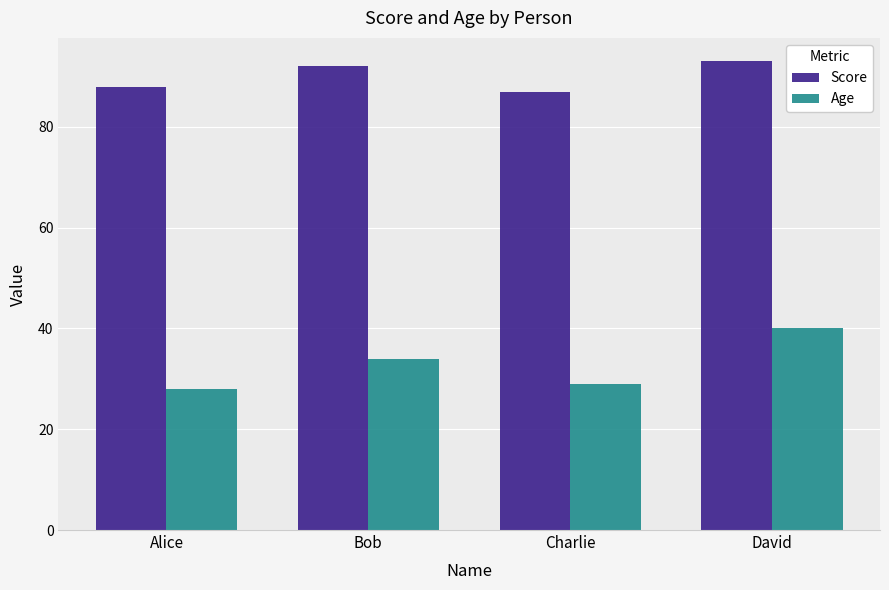

What is the difference between the Age values at Bob and David?

6